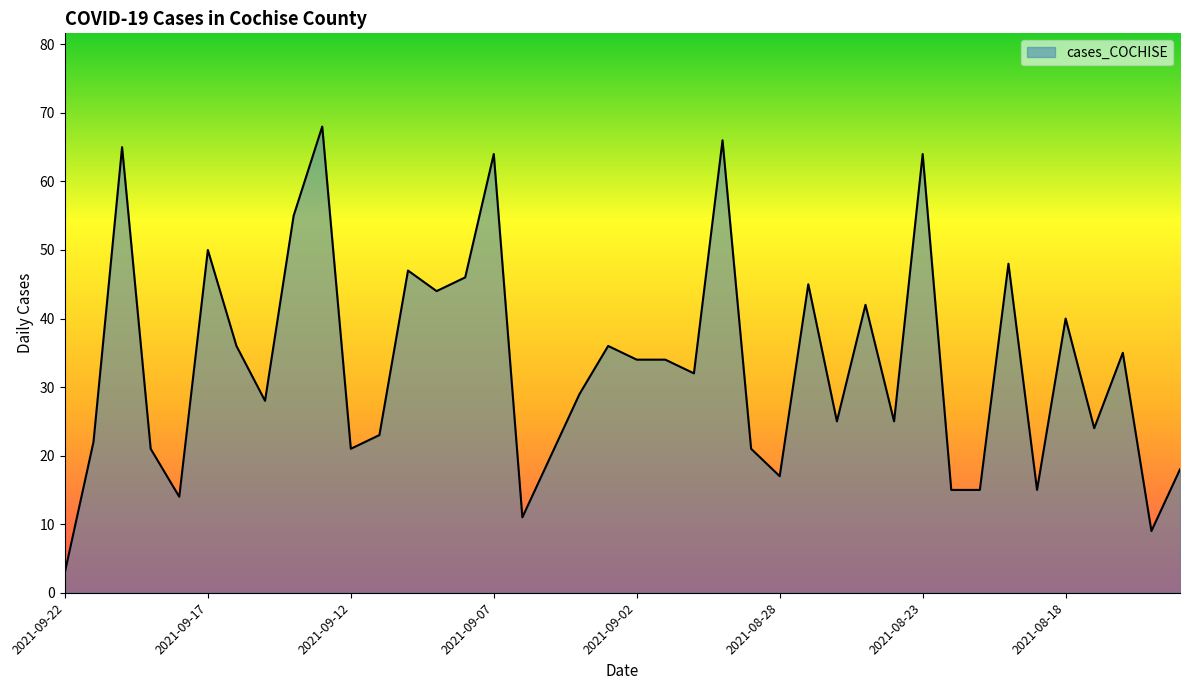

What is the minimum value shown in the chart?

3